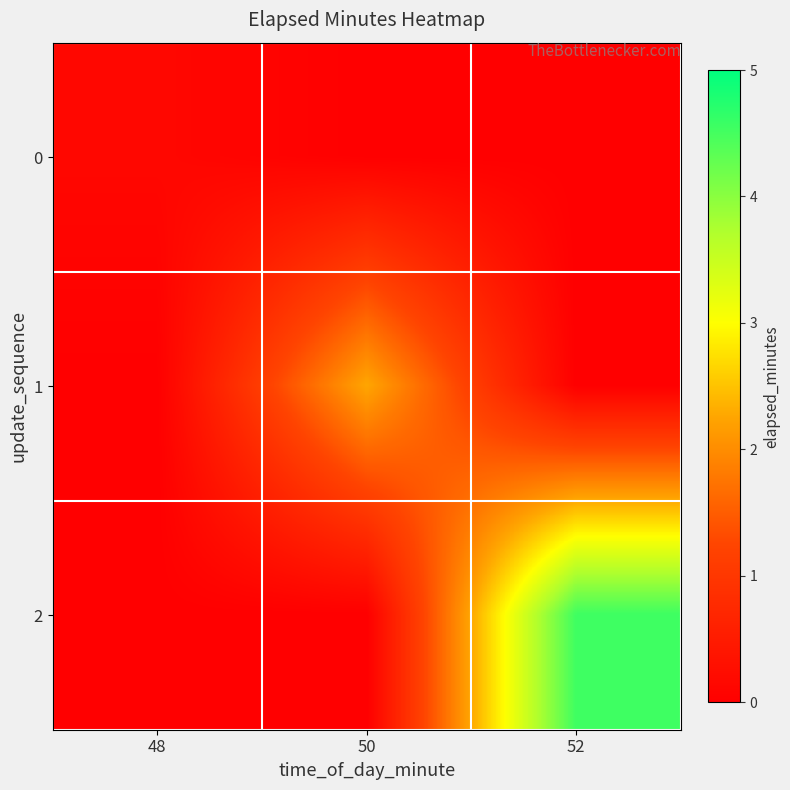

Rank the series at 50 from highest to lowest value.

1, 0, 2